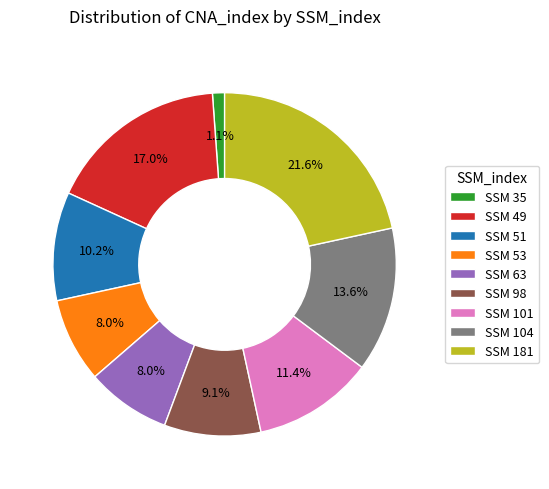

Count the number of slices in the pie.

9